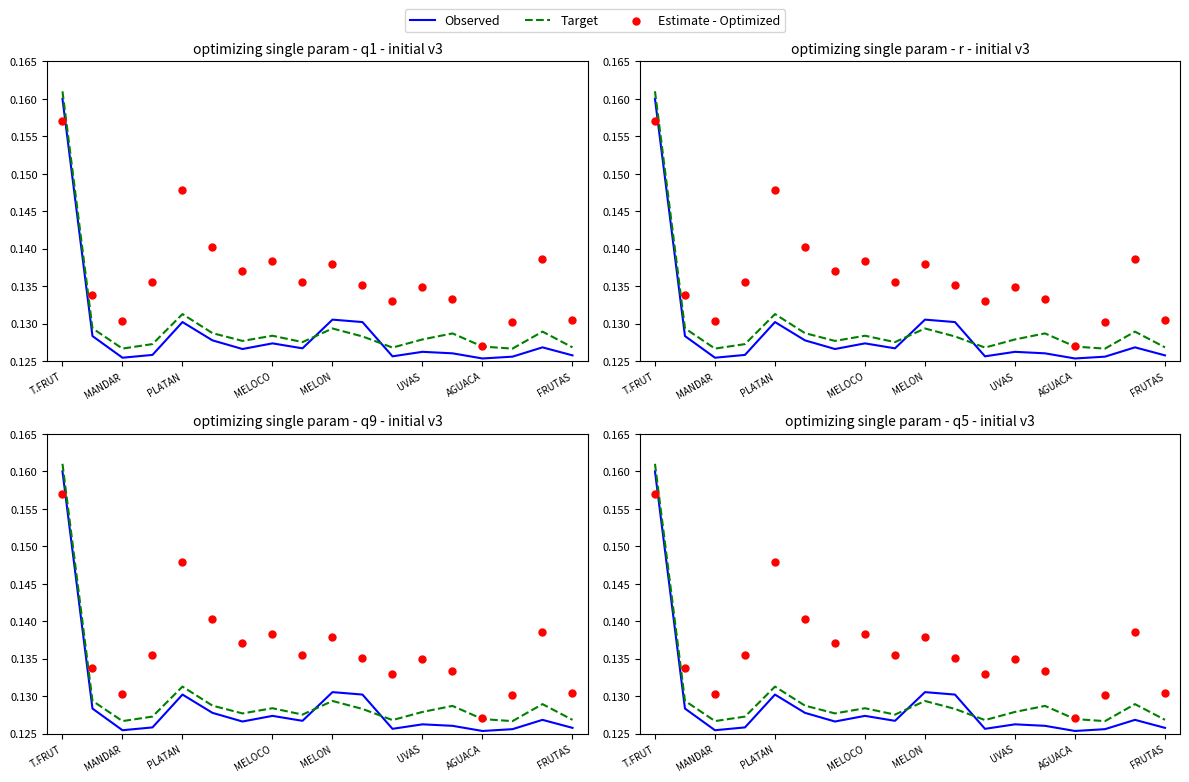

Which series has the widest spread of Y values?

Observed